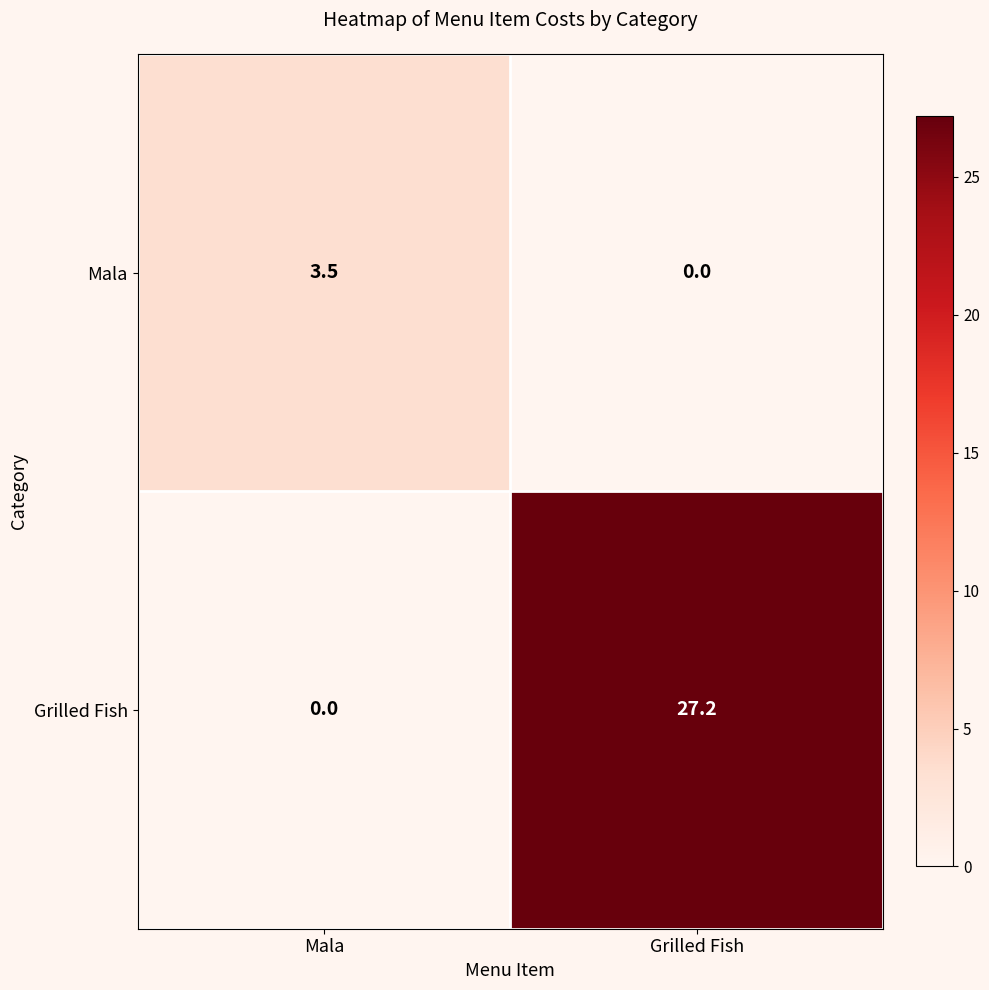

List the series in order of their peak value, highest first.

Grilled Fish, Mala